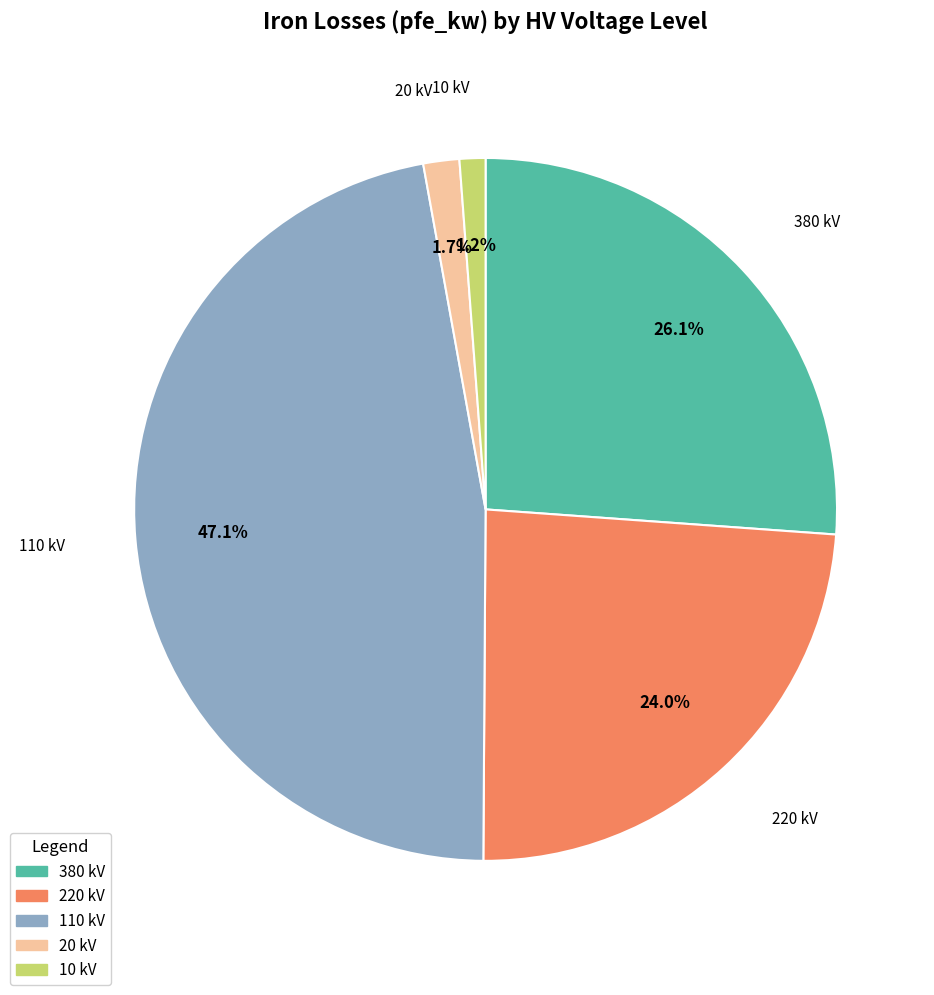

To the nearest percent, what is the average slice percentage?

20%